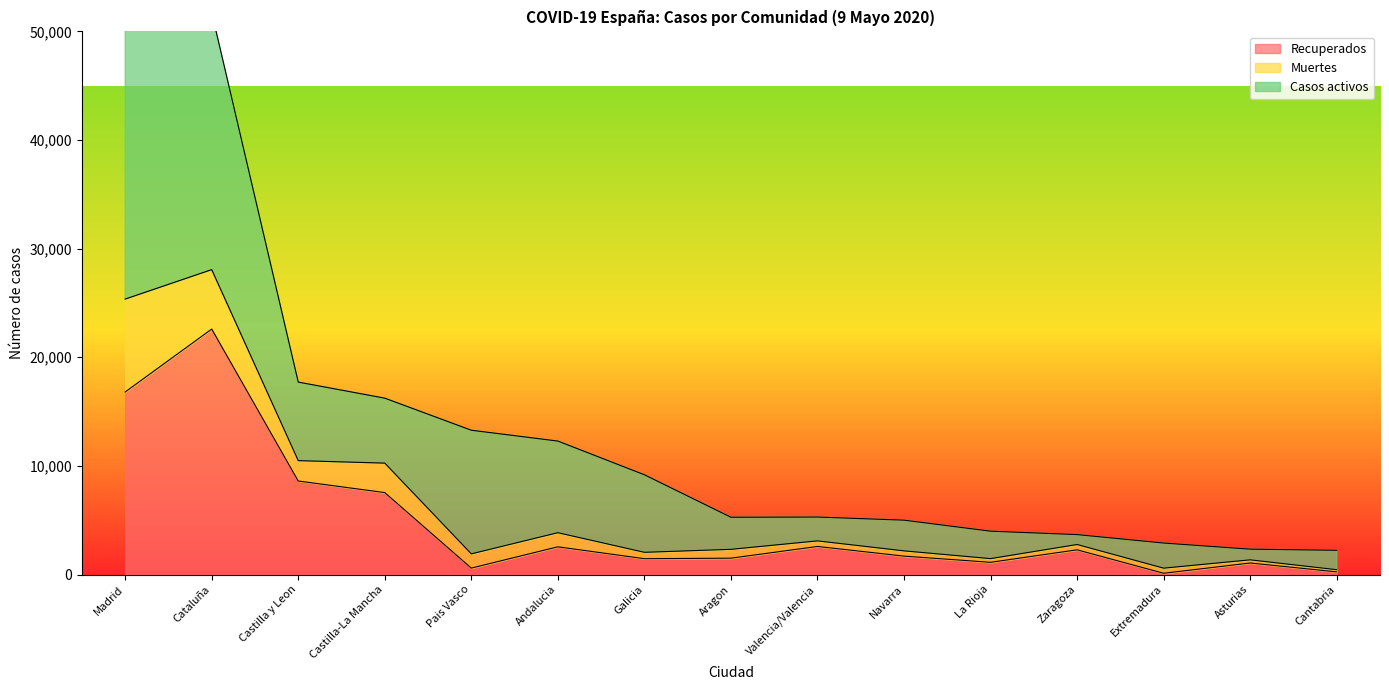

The value of Recuperados at Andalucia is 2551. True or false?

True